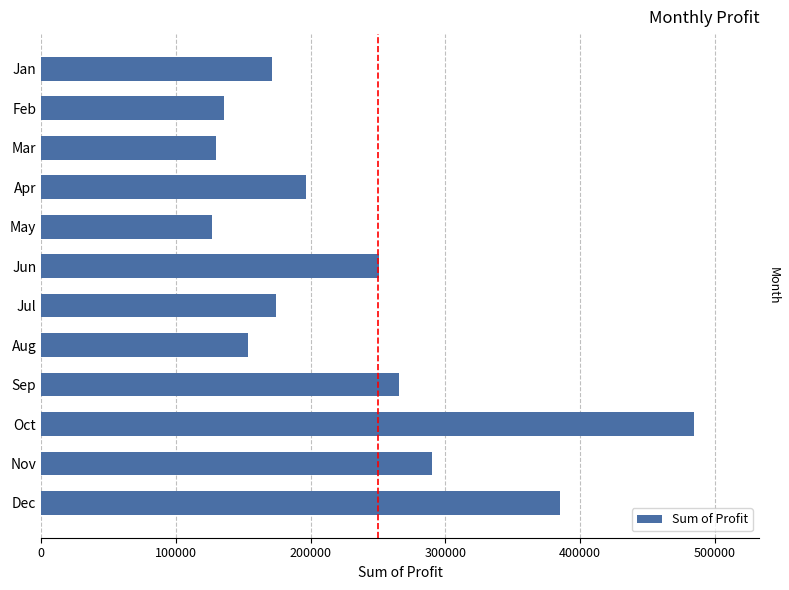

How many data points are above 196765?

6